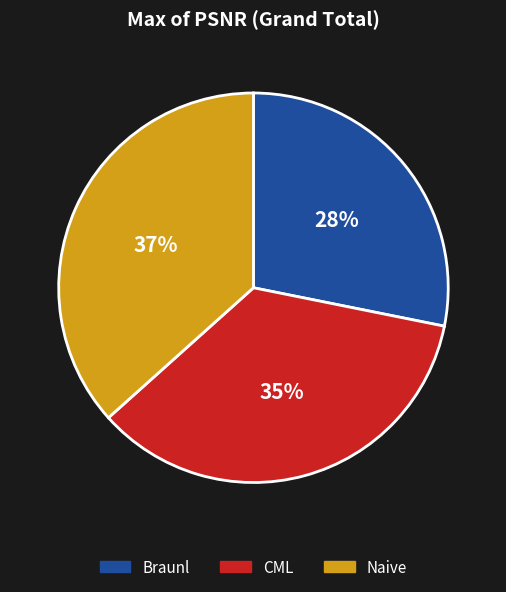

To the nearest percent, what is the difference between the Braunl and CML slice percentages?

7%